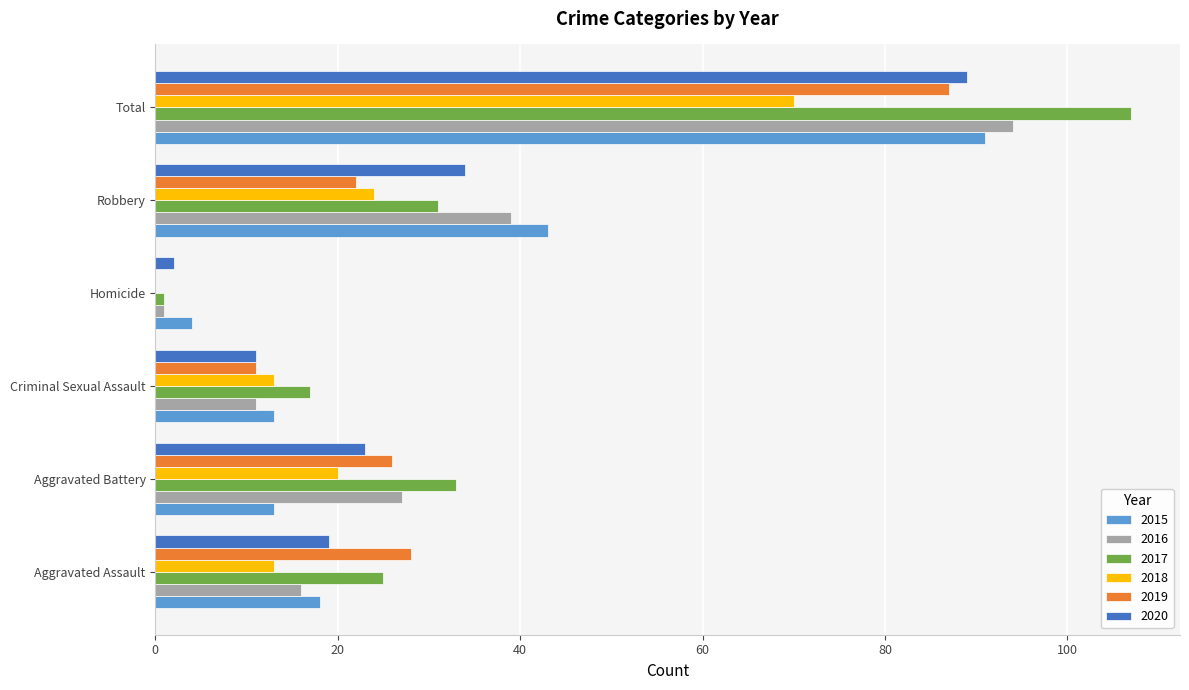

Which series changed the most between Aggravated Battery and Total?

2015